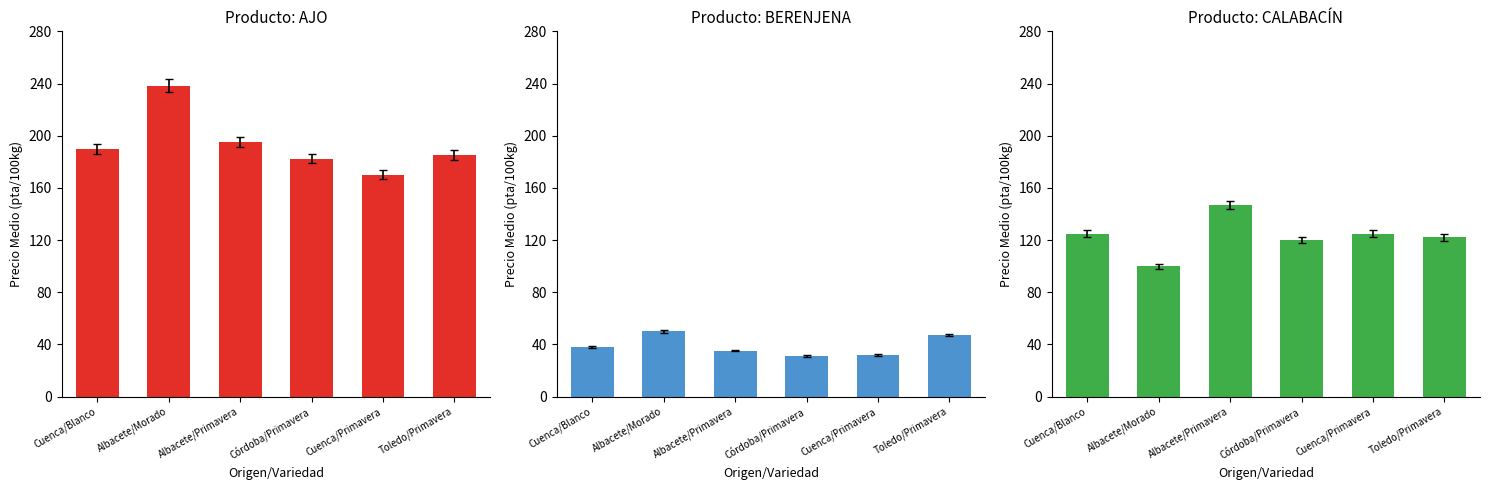

List the series in order of their peak value, lowest first.

BERENJENA, CALABACÍN, AJO